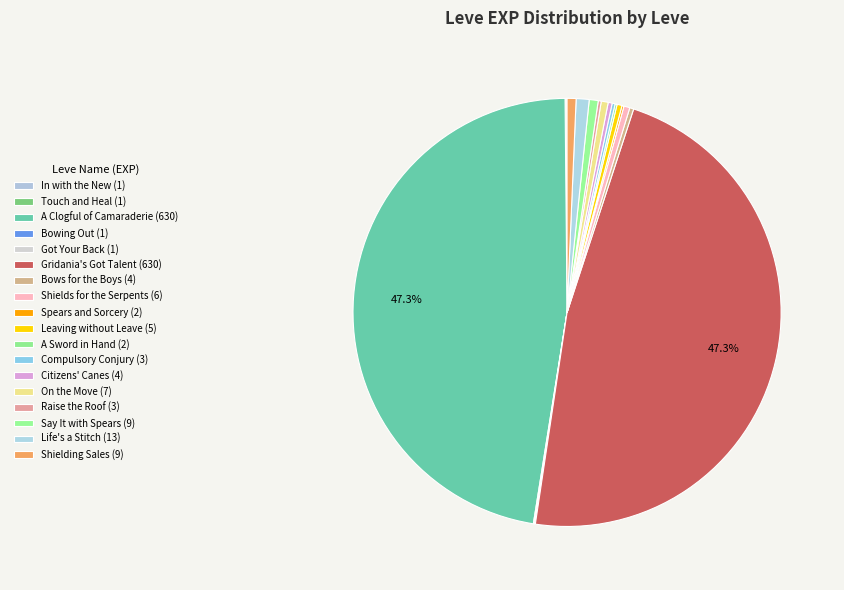

Is Bows for the Boys the majority of the pie?

No